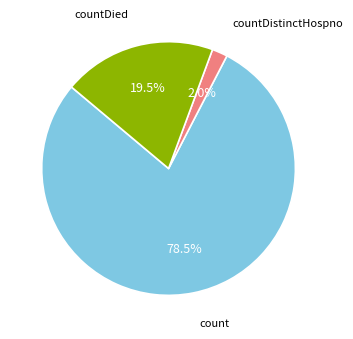

Is there any slice that represents more than half of the pie?

Yes